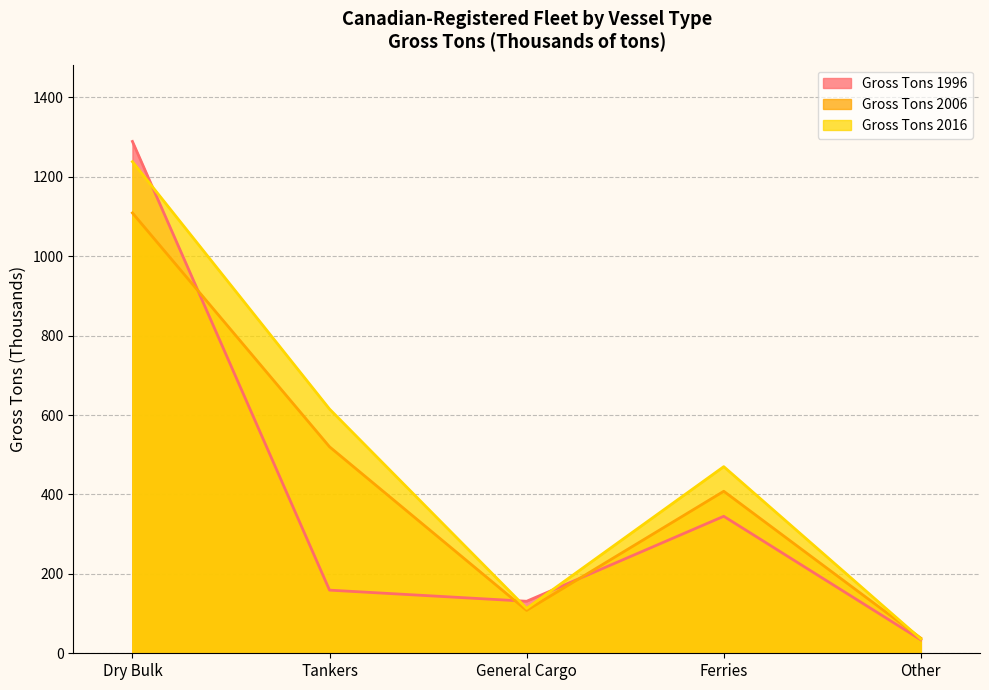

What are all the series names shown in the legend?

Gross Tons 1996, Gross Tons 2006, Gross Tons 2016